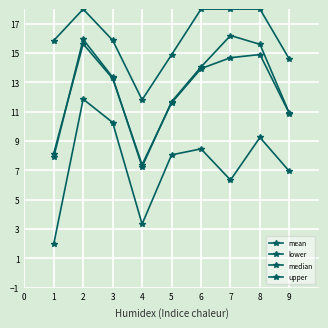

True or false: median and mean cross at least once.

True